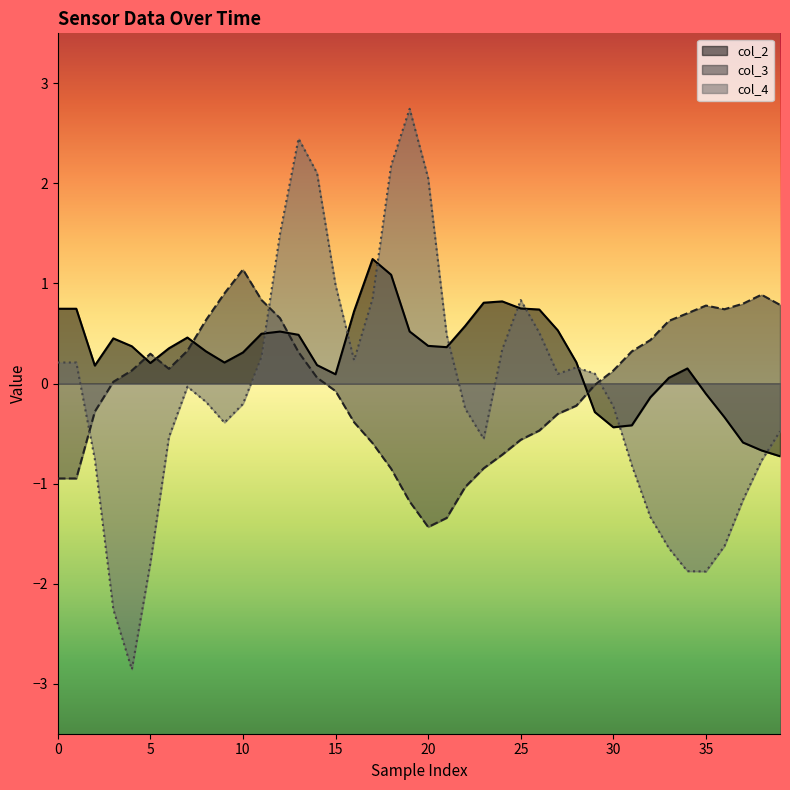

Rank the series by their average value, from lowest to highest.

col_4, col_3, col_2